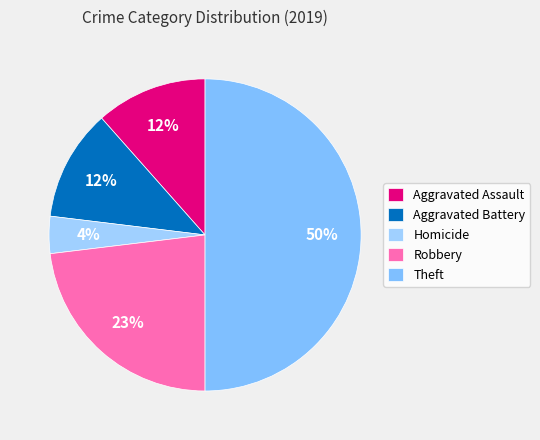

Count the number of slices in the pie.

5